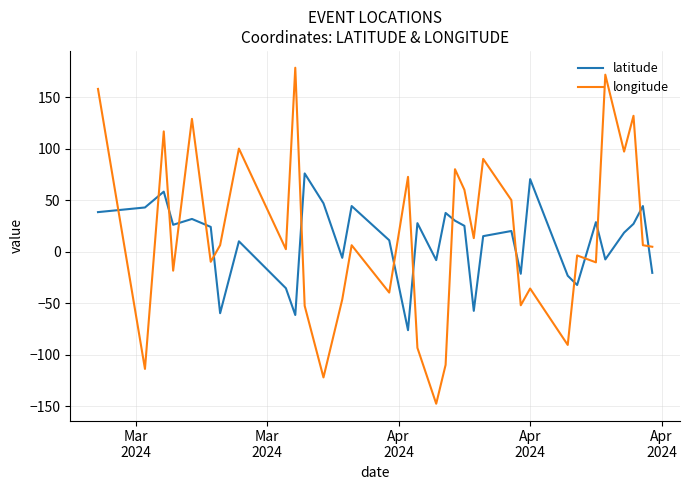

True or false: latitude and longitude intersect in this chart.

True